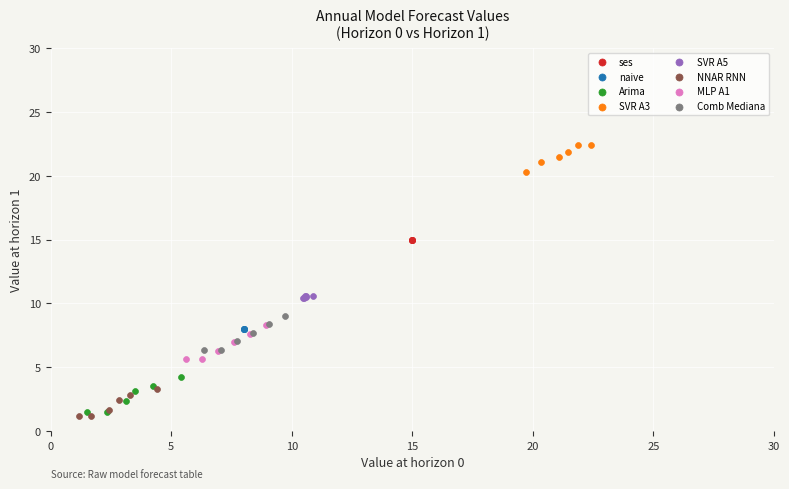

Which series contains the highest Y value?

SVR A3